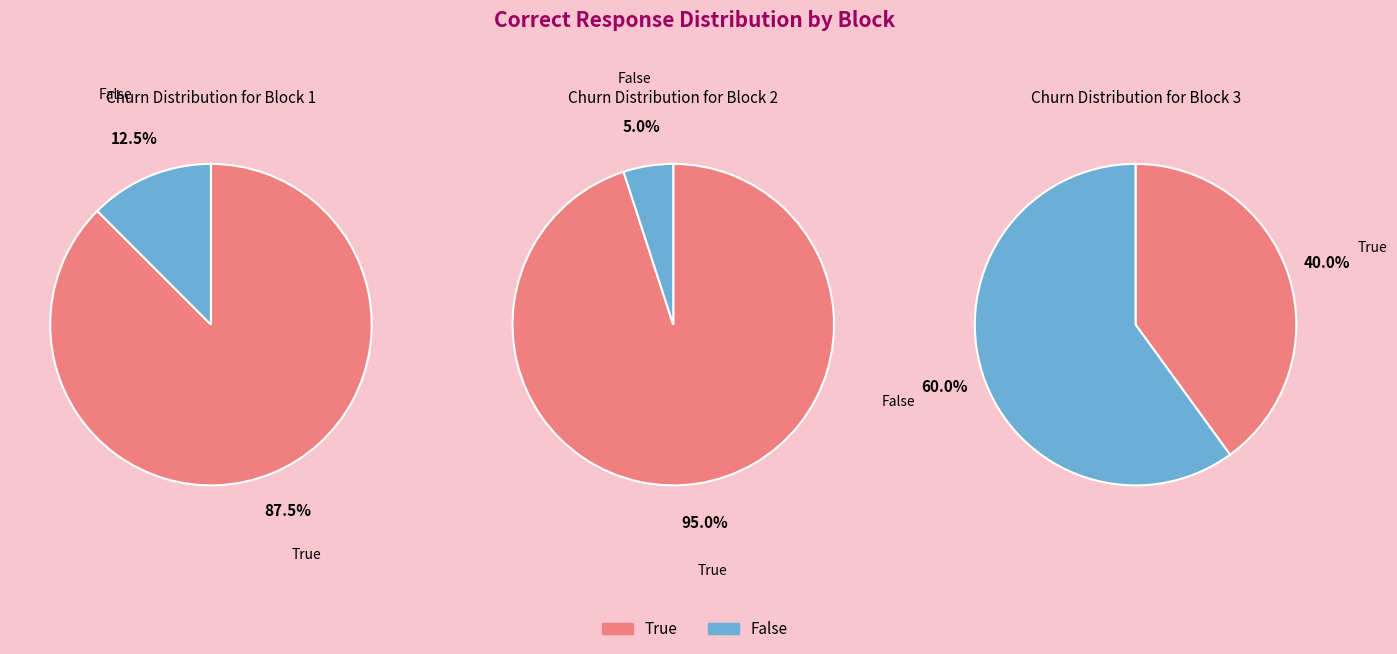

What is the majority slice?

Block 2